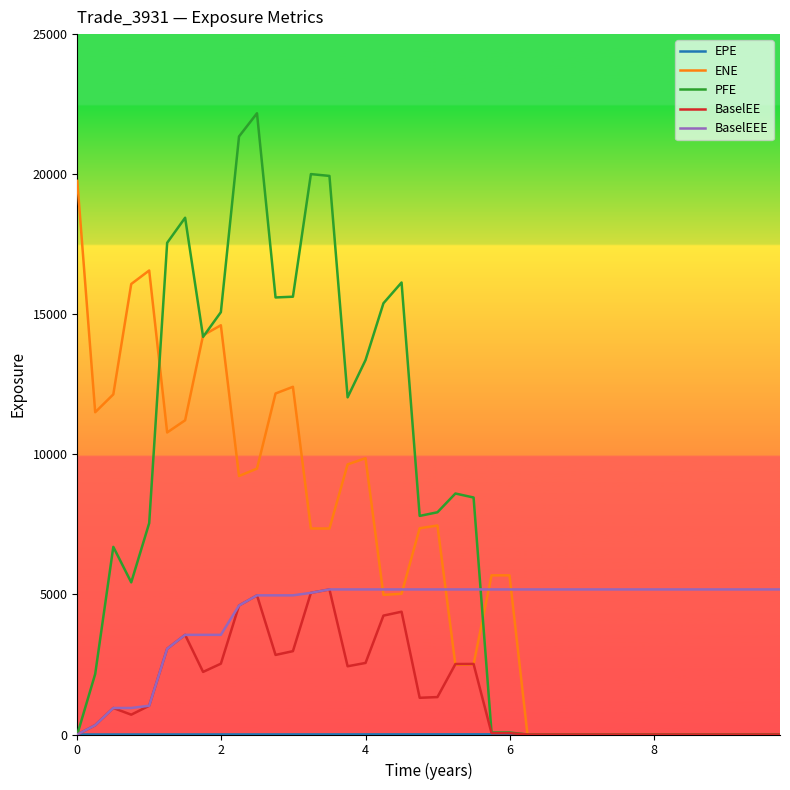

At how many categories does at least one series exceed 14782?

14